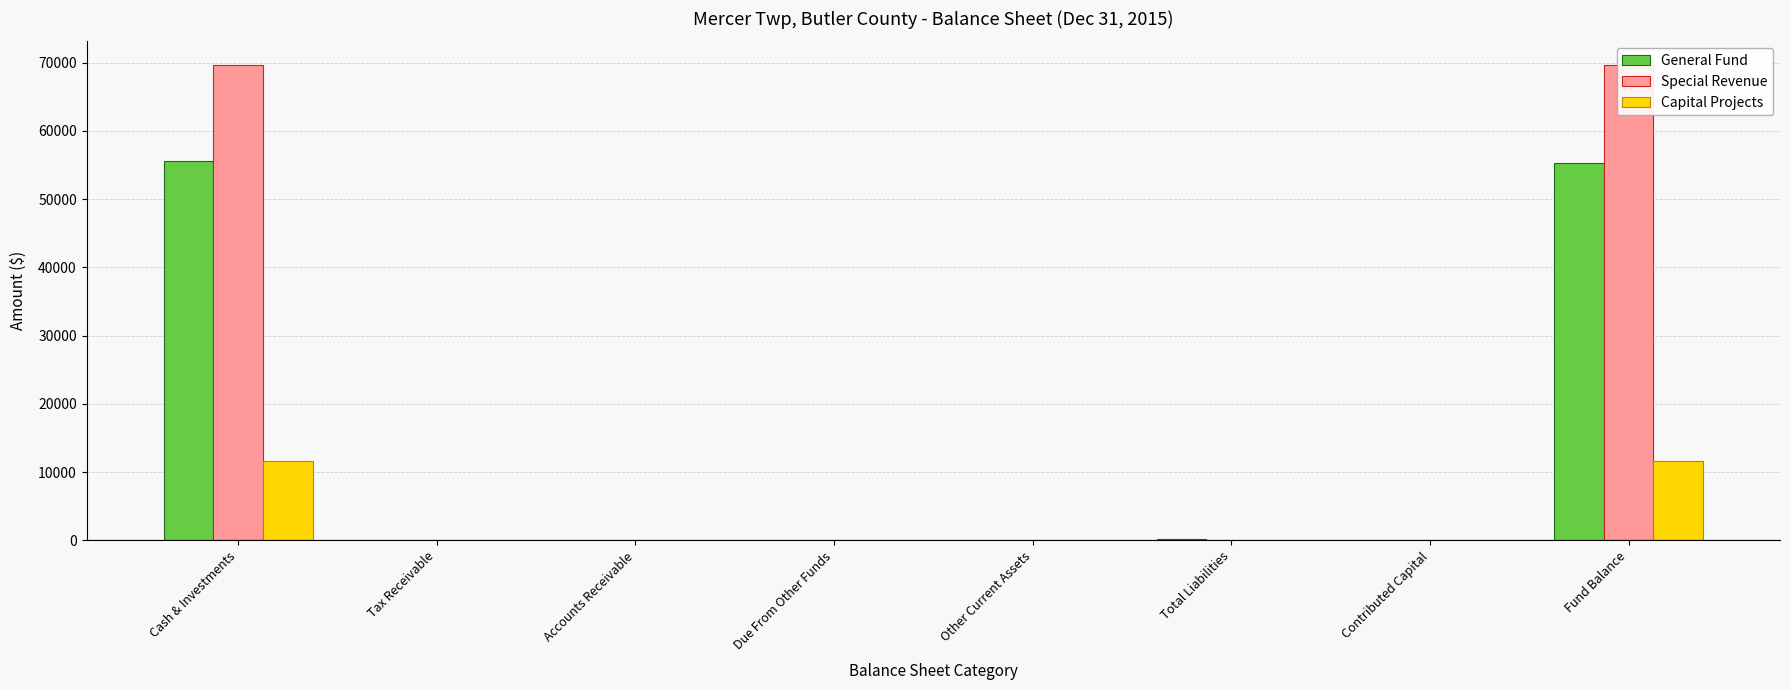

How many data points in Capital Projects are above 0?

2